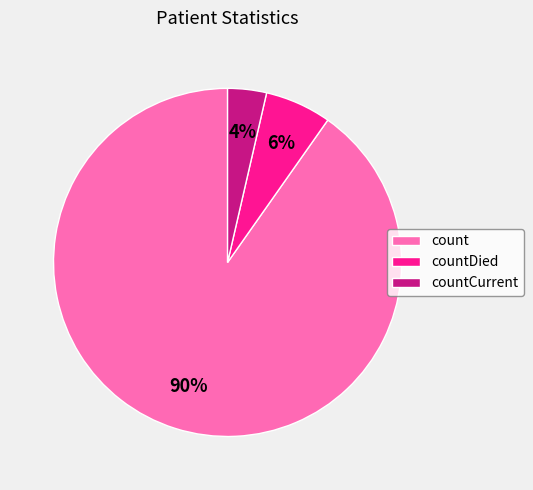

To the nearest percent, what is the average slice percentage?

33%